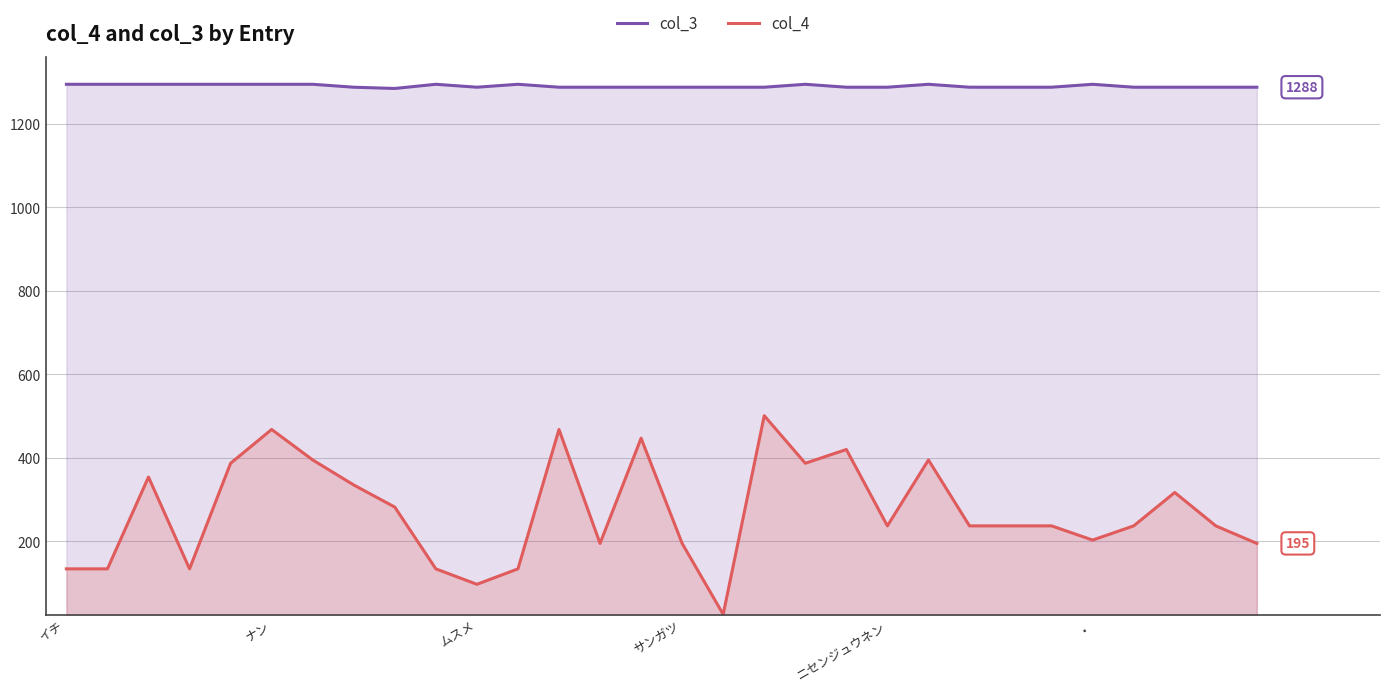

True or false: col_3 and col_4 intersect in this chart.

False